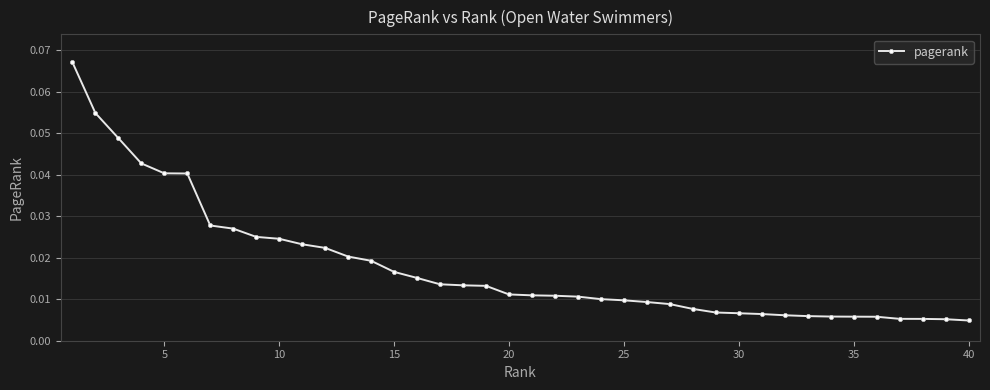

What is the sum of all values?

0.7